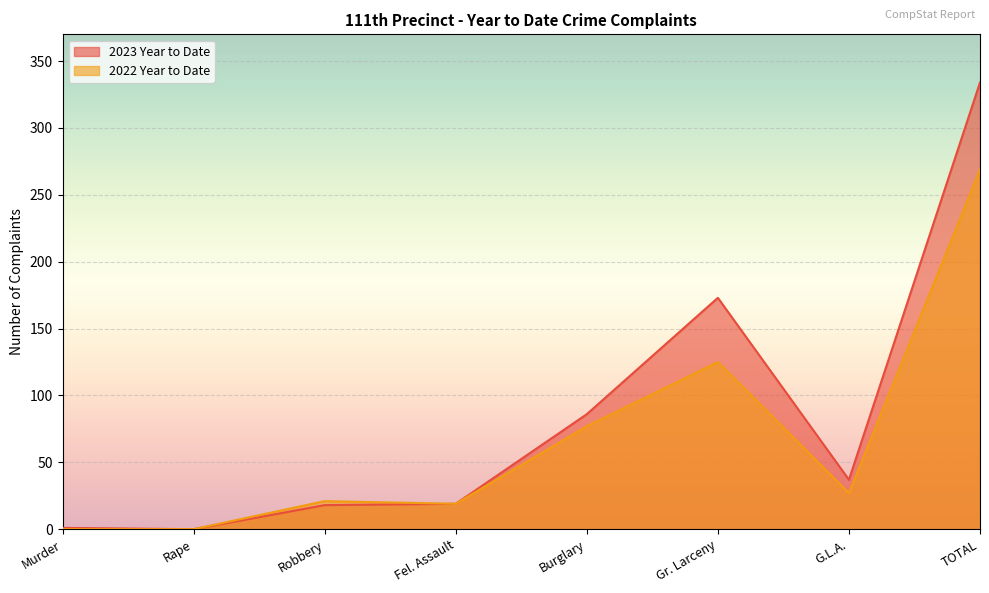

What position from the left is G.L.A.?

7